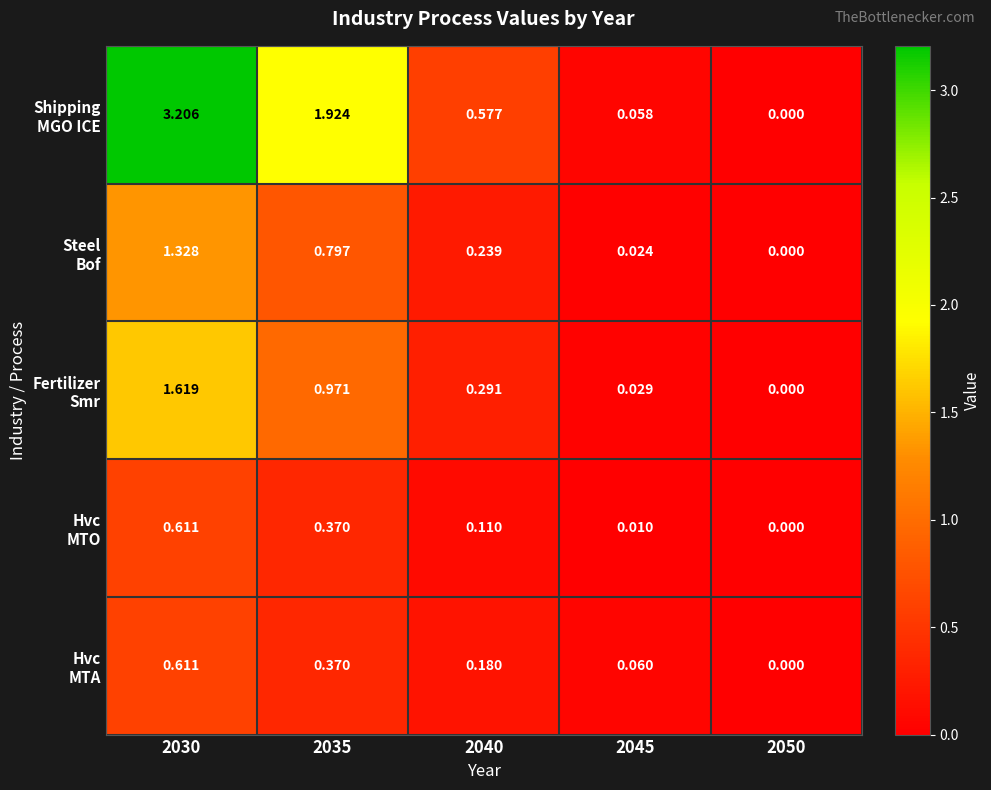

How many categories are shown in the chart?

5